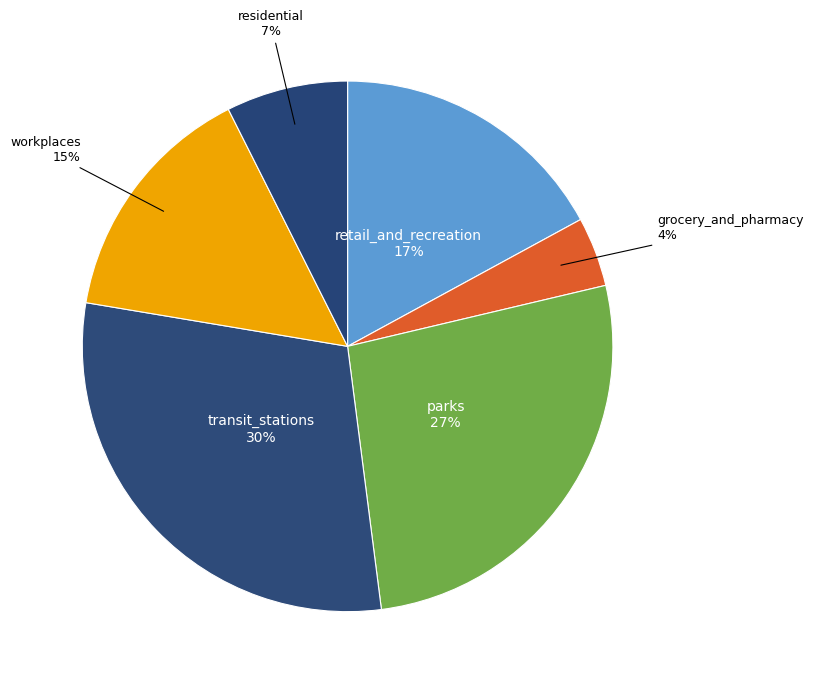

Which category has the smallest portion of the pie?

grocery_and_pharmacy